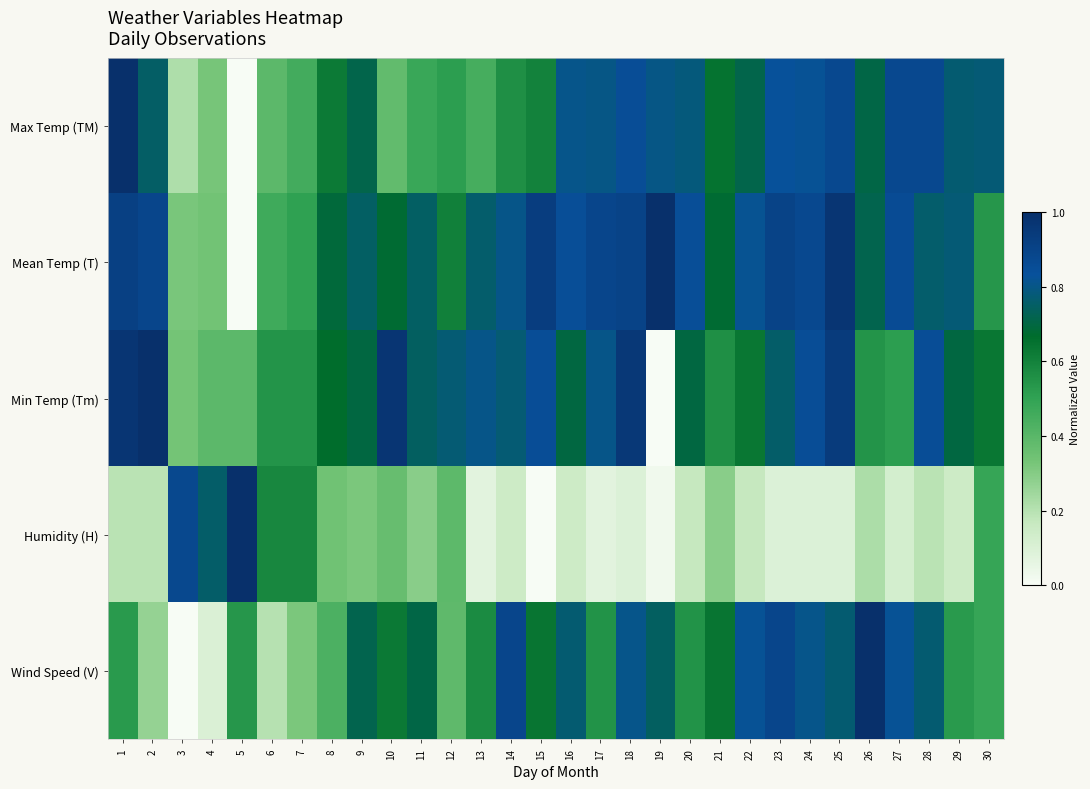

Reading right to left, list all the values displayed in this chart.

Max Temp (TM): 30=0.8	29=0.8	28=0.9	27=0.9	26=0.7	25=0.9	24=0.8	23=0.8	22=0.7	21=0.6	20=0.8	19=0.8	18=0.8	17=0.8	16=0.8	15=0.6	14=0.6	13=0.4	12=0.5	11=0.5	10=0.4	9=0.7	8=0.6	7=0.5	6=0.4	5=0.0	4=0.3	3=0.2	2=0.8	1=1.0
Mean Temp (T): 30=0.5	29=0.8	28=0.8	27=0.9	26=0.7	25=1.0	24=0.9	23=0.9	22=0.8	21=0.7	20=0.8	19=1.0	18=0.9	17=0.9	16=0.8	15=0.9	14=0.8	13=0.8	12=0.6	11=0.7	10=0.7	9=0.7	8=0.7	7=0.5	6=0.5	5=0.0	4=0.3	3=0.3	2=0.9	1=0.9
Min Temp (Tm): 30=0.6	29=0.7	28=0.8	27=0.5	26=0.5	25=0.9	24=0.8	23=0.8	22=0.6	21=0.6	20=0.7	19=0.0	18=1.0	17=0.8	16=0.7	15=0.8	14=0.8	13=0.8	12=0.8	11=0.7	10=1.0	9=0.7	8=0.7	7=0.5	6=0.5	5=0.4	4=0.4	3=0.3	2=1.0	1=1.0
Humidity (H): 30=0.5	29=0.1	28=0.2	27=0.1	26=0.2	25=0.1	24=0.1	23=0.1	22=0.2	21=0.3	20=0.2	19=0.0	18=0.1	17=0.1	16=0.1	15=0.0	14=0.1	13=0.1	12=0.4	11=0.3	10=0.4	9=0.3	8=0.3	7=0.6	6=0.6	5=1.0	4=0.8	3=0.9	2=0.2	1=0.2
Wind Speed (V): 30=0.5	29=0.5	28=0.8	27=0.8	26=1.0	25=0.8	24=0.8	23=0.9	22=0.8	21=0.6	20=0.6	19=0.7	18=0.8	17=0.6	16=0.8	15=0.6	14=0.9	13=0.6	12=0.4	11=0.7	10=0.6	9=0.7	8=0.4	7=0.3	6=0.2	5=0.5	4=0.1	3=0.0	2=0.3	1=0.5